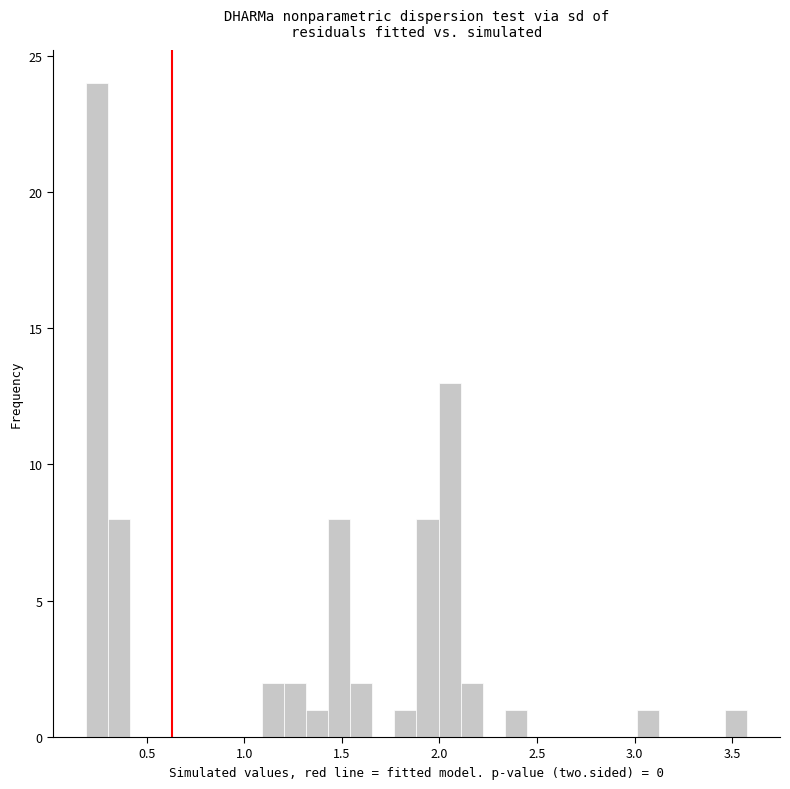

Read against the x-axis, roughly where is the centre of the tallest bar?

0.25